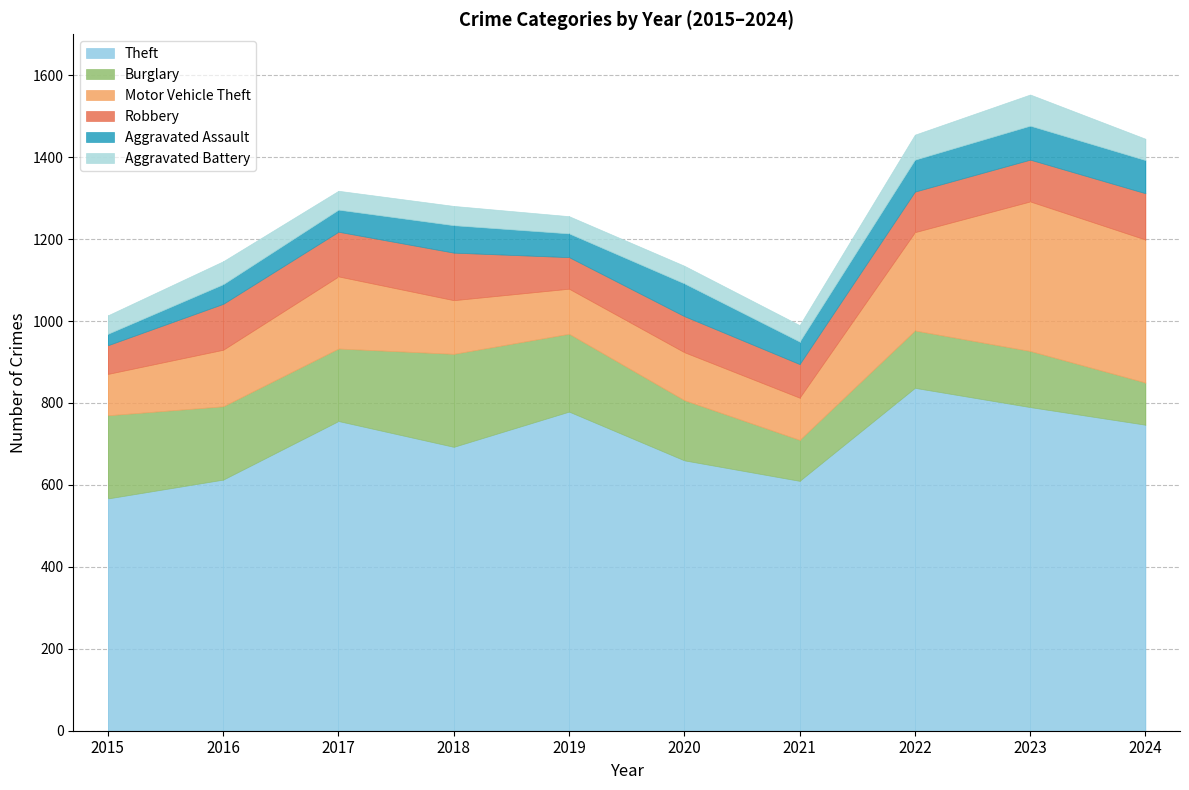

What is the minimum value for Theft?

567